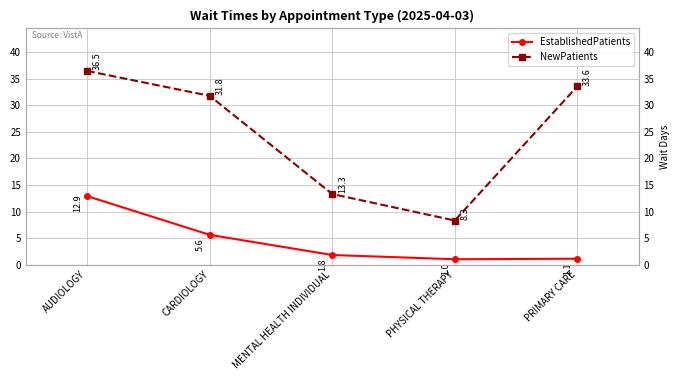

True or false: EstablishedPatients and NewPatients cross at least once.

False